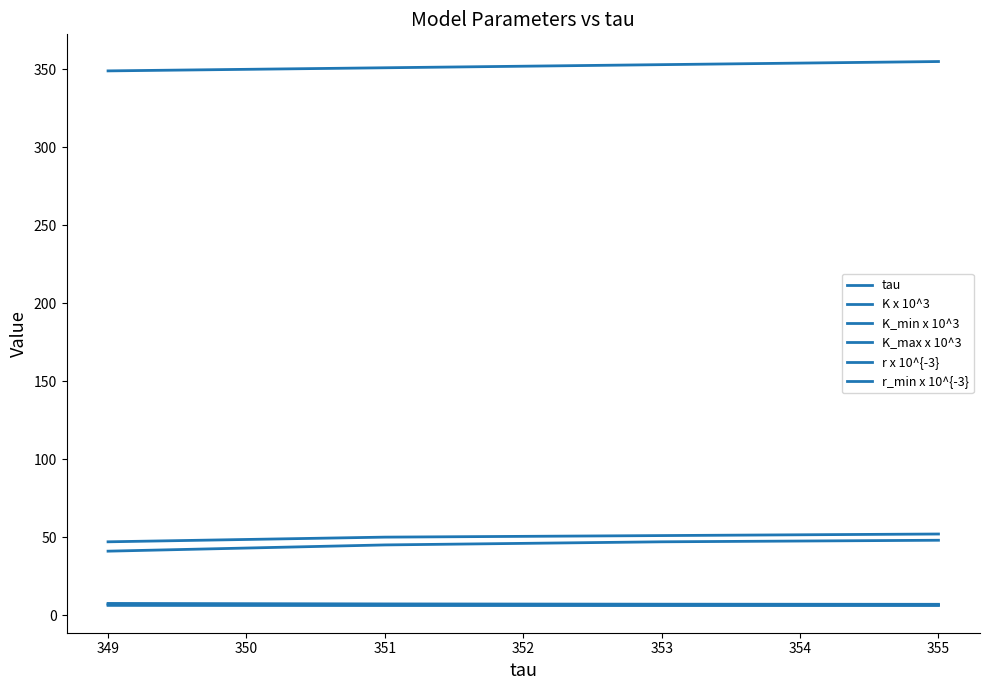

Is this an area chart (filled region under the line)?

No